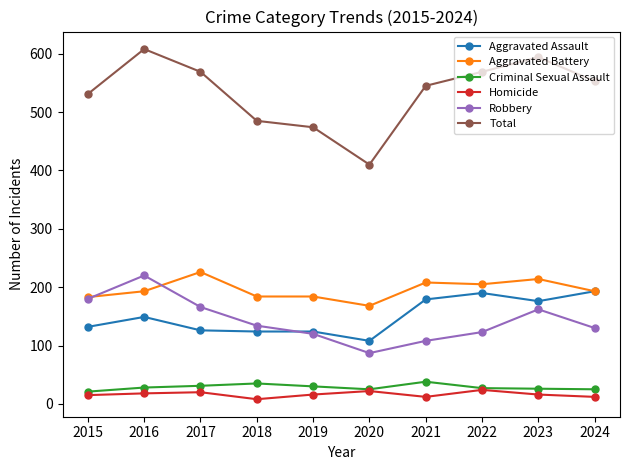

At which category does the chart reach its peak across all series?

2016